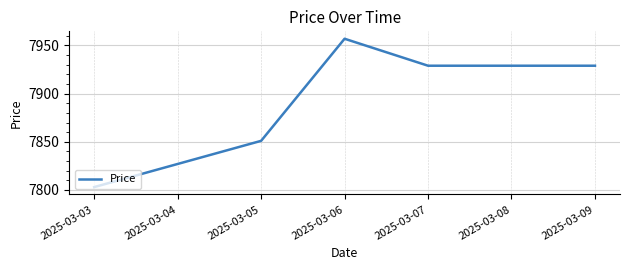

What is the difference between the maximum and minimum values?

154